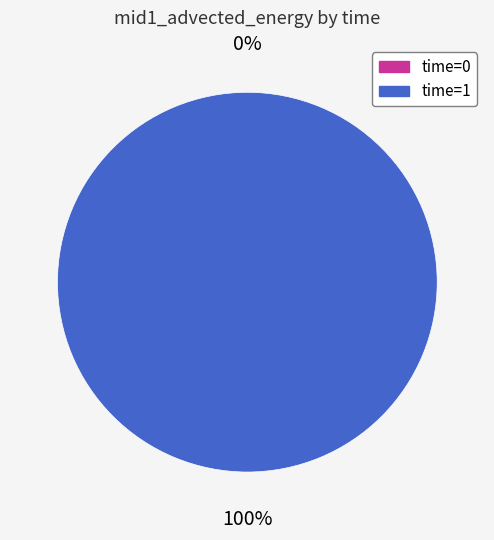

Rank the categories by value from highest to lowest.

1, 0